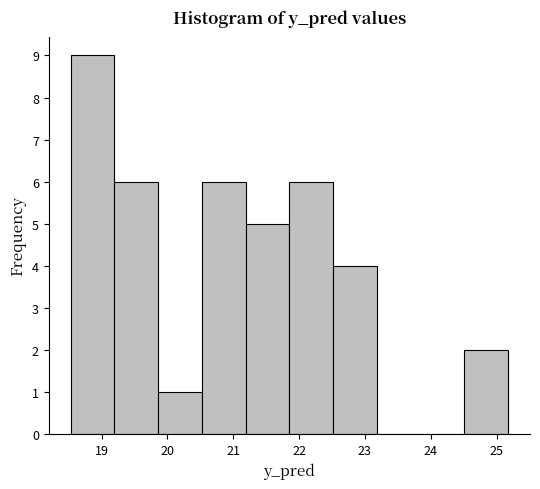

Reading left to right, list every bar in this chart as the range it spans on the x-axis followed by its height. Neither the bar edges nor the heights are printed on the chart, so give them approximately, as read against the axes.

18.5 to 19.2: 9
19.2 to 19.9: 6
19.9 to 20.5: 1
20.5 to 21.2: 6
21.2 to 21.9: 5
21.9 to 22.5: 6
22.5 to 23.2: 4
23.2 to 23.8: 0
23.8 to 24.5: 0
24.5 to 25.2: 2